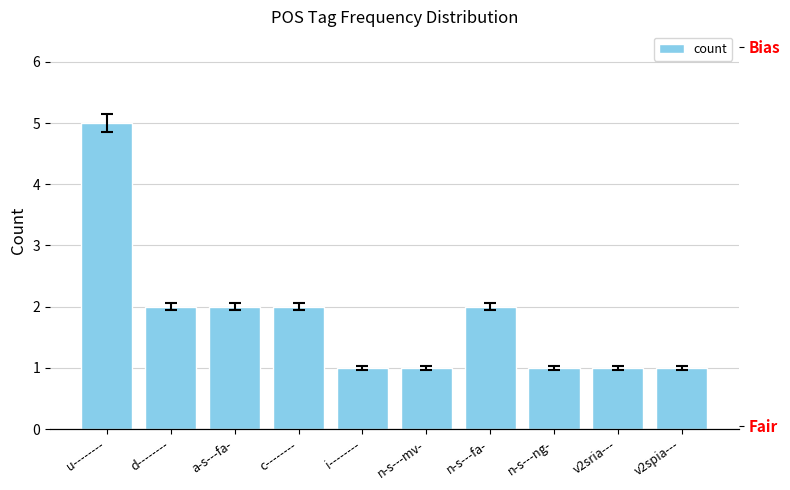

How many distinct data groups are displayed?

1